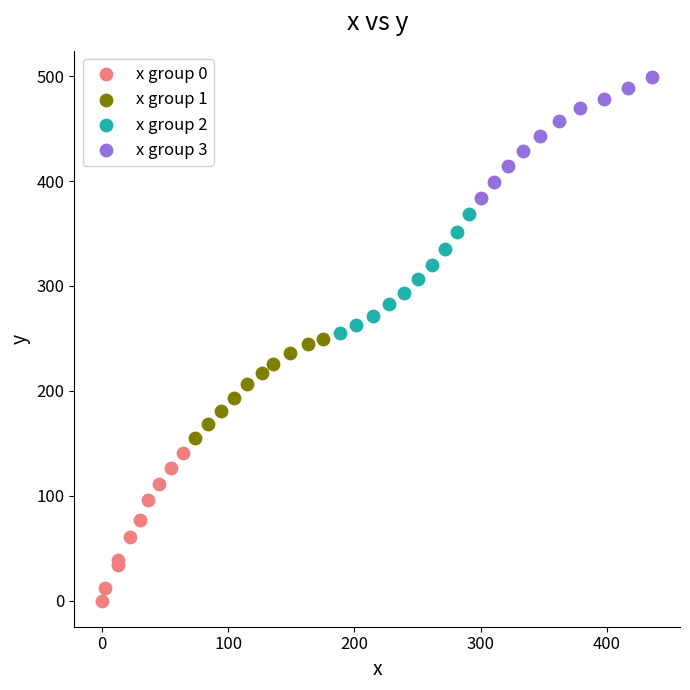

Which series reaches the minimum Y coordinate?

x group 0